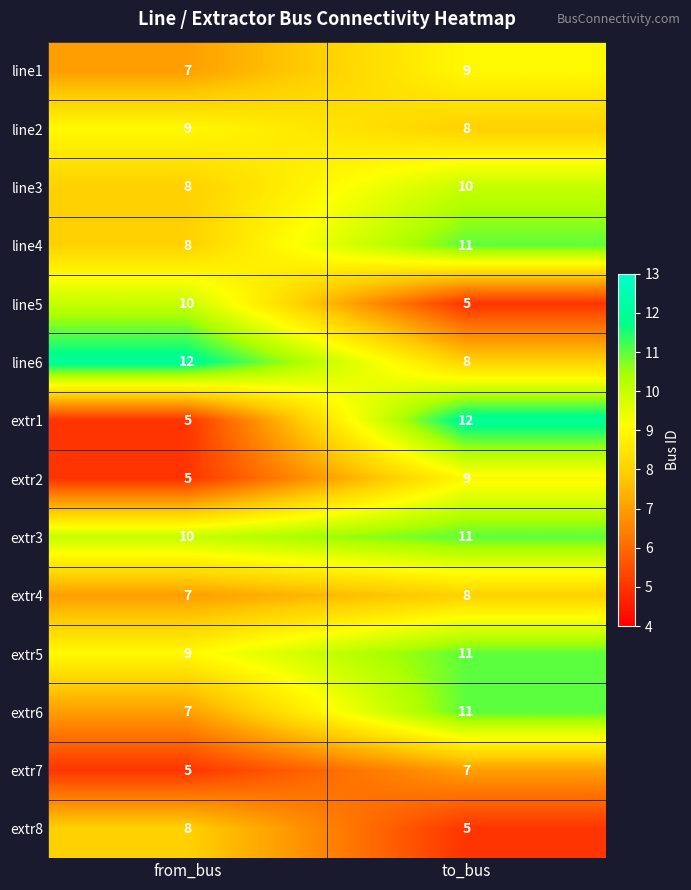

What is the sum of the line6 values at from_bus and to_bus?

20